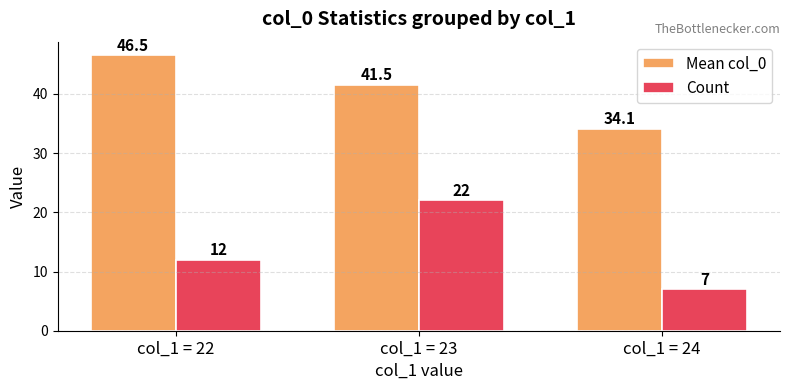

What is the approximate value of Count at col_1 = 23?

22.0